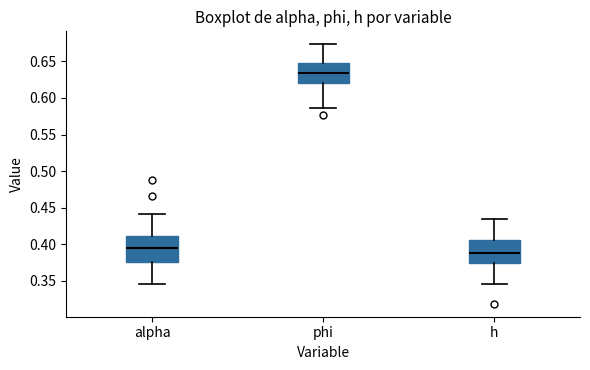

Which box's median line is the highest?

phi